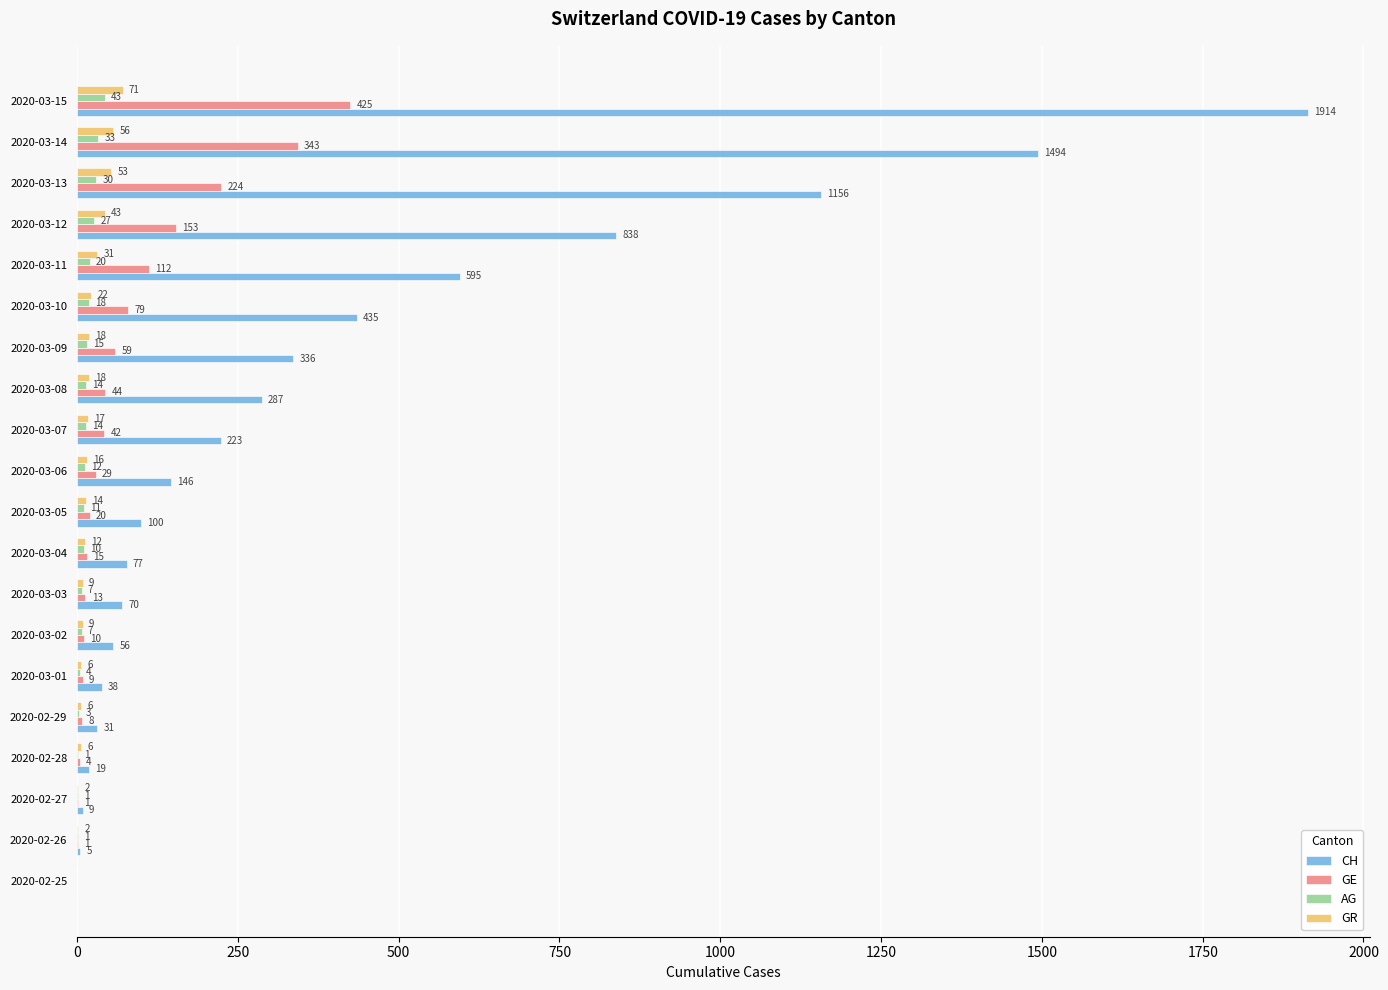

At which category is the sum across all series the highest?

2020-03-15